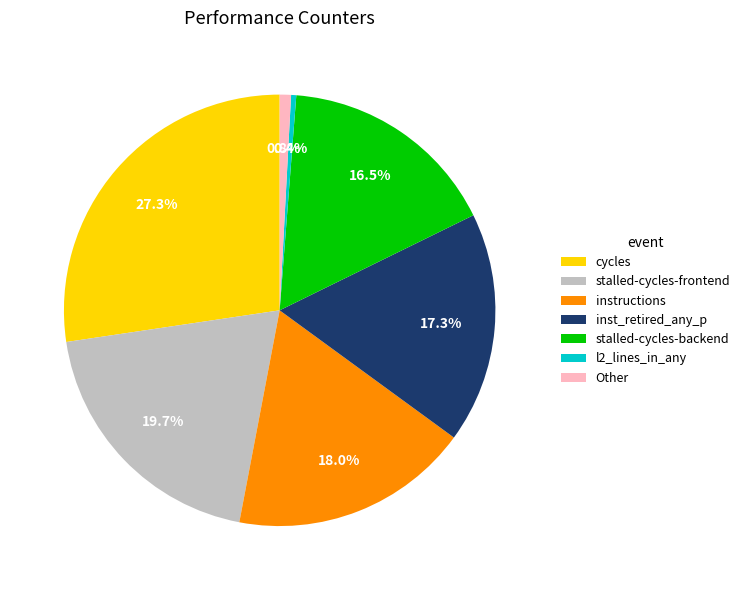

Does l2_lines_in_any account for over 50% of the chart?

No